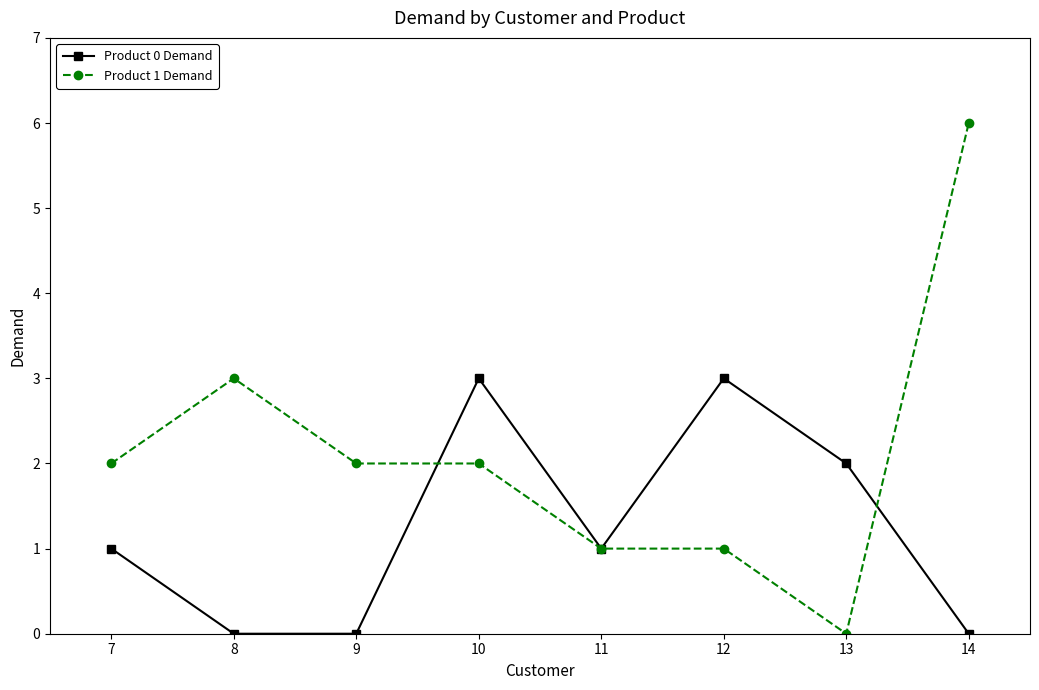

True or false: Product 0 Demand and Product 1 Demand cross at least once.

True